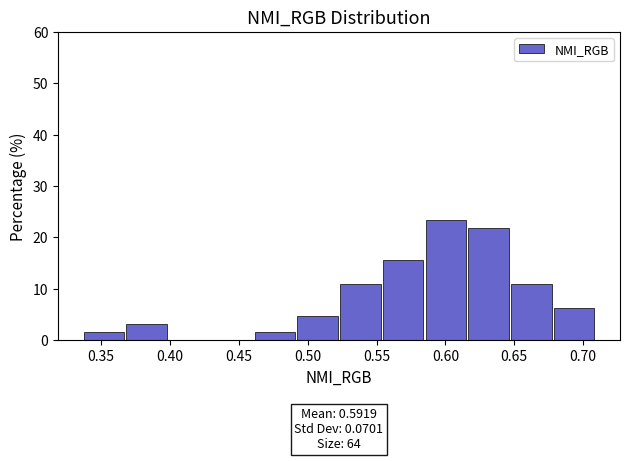

Over which range of the x-axis is the bar tallest?

0.585 to 0.615